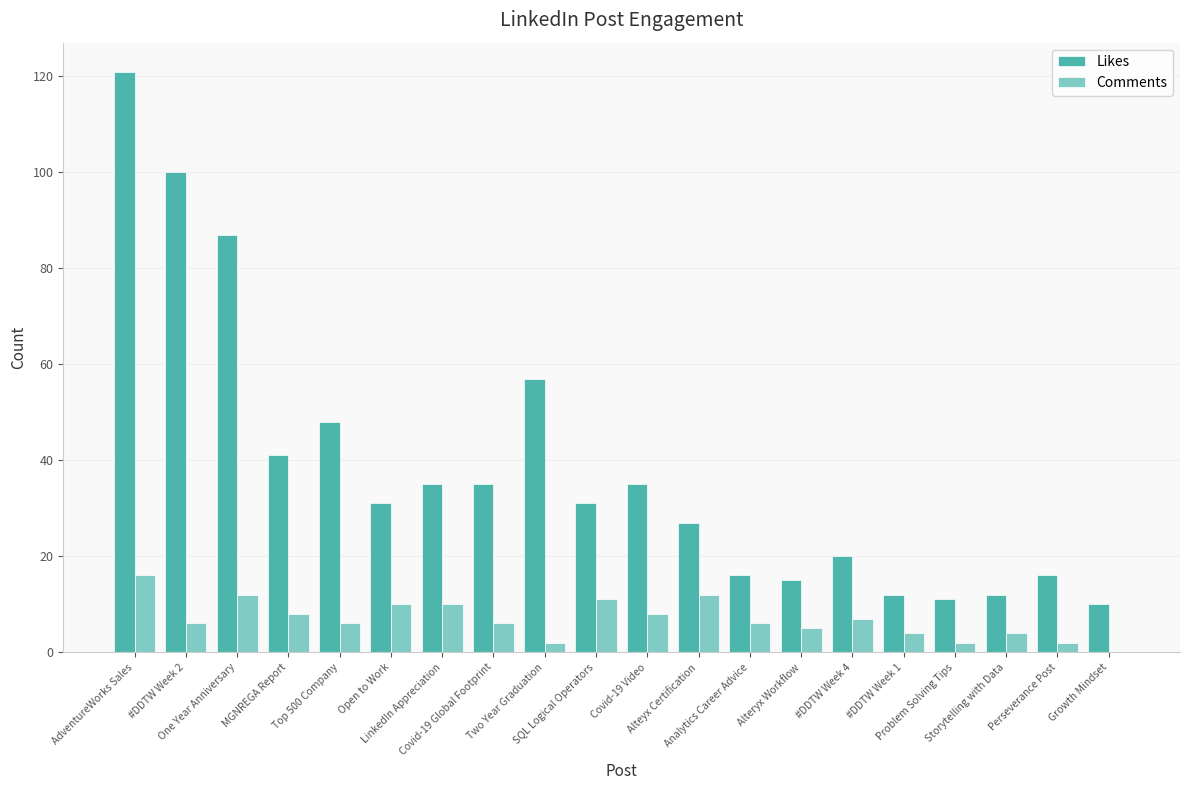

What is the sum of all Likes values?

760